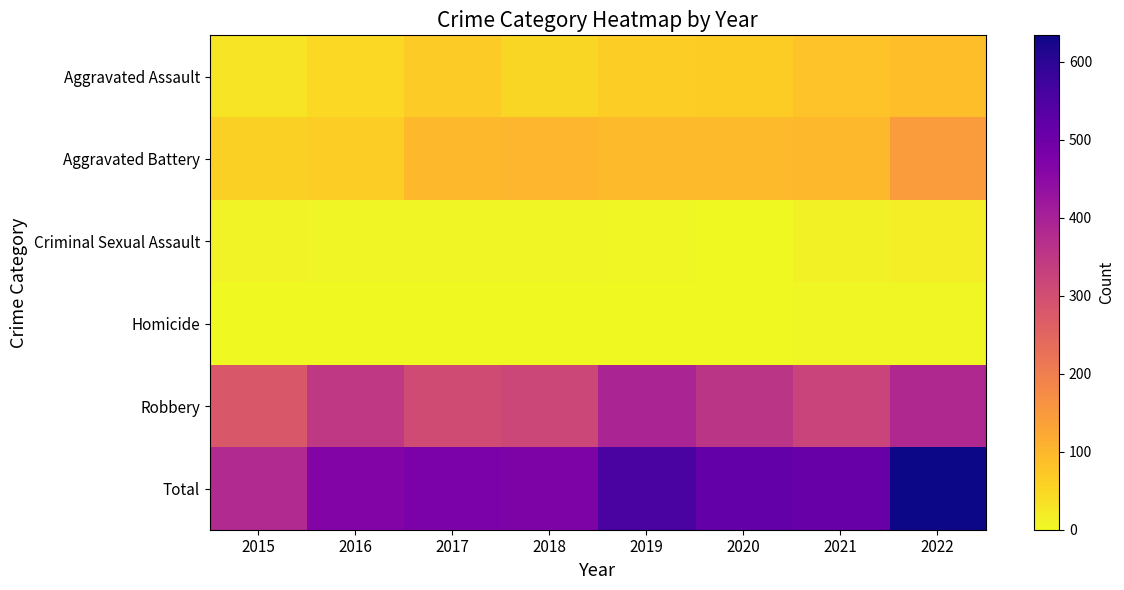

At which category is the sum across all series the highest?

2022